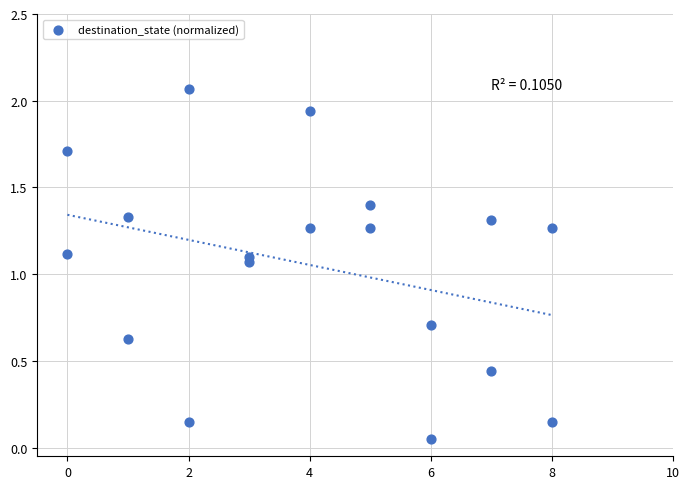

What is the range of Y values (max minus min)?

2.0